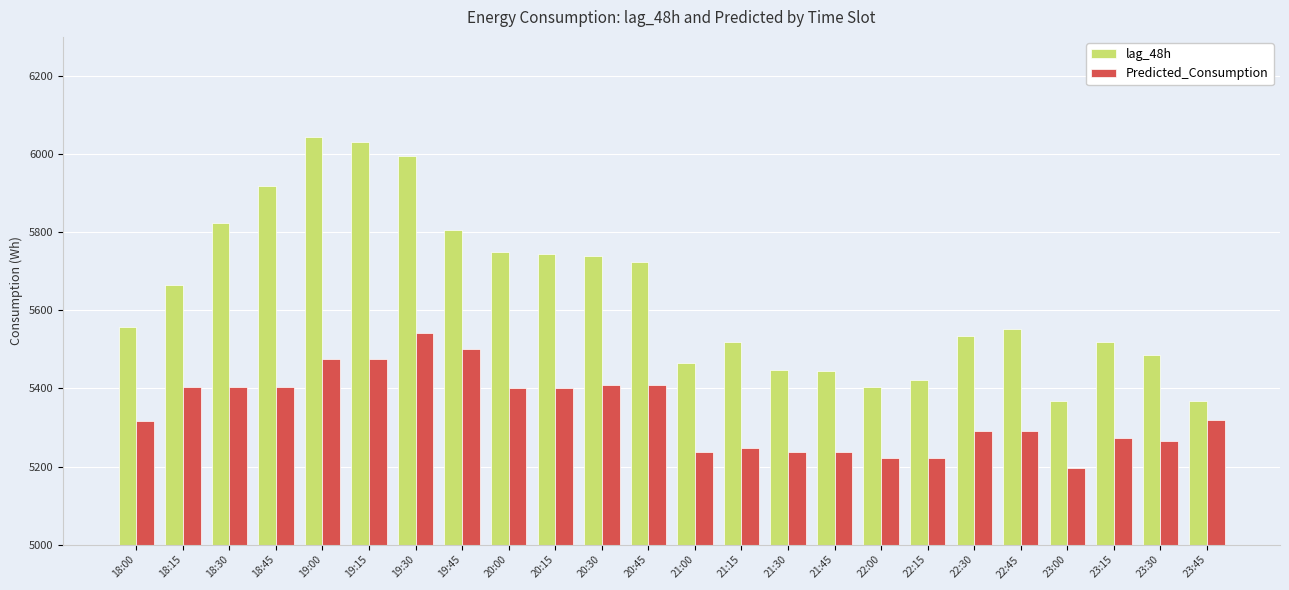

What is the sum of all lag_48h values?

135320.0